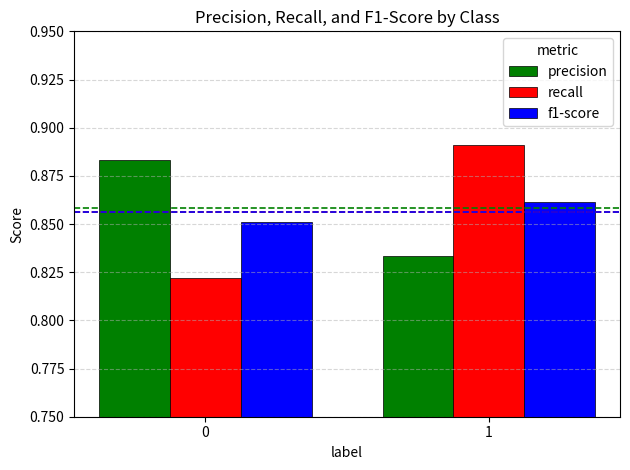

At which category does the chart reach its peak across all series?

1